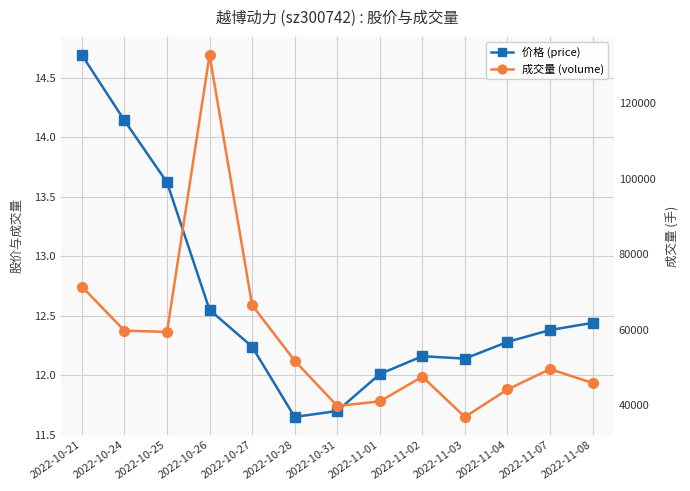

List the labels in order of 价格 (price) value, largest first.

2022-10-21, 2022-10-24, 2022-10-25, 2022-10-26, 2022-11-08, 2022-11-07, 2022-11-04, 2022-10-27, 2022-11-02, 2022-11-03, 2022-11-01, 2022-10-31, 2022-10-28